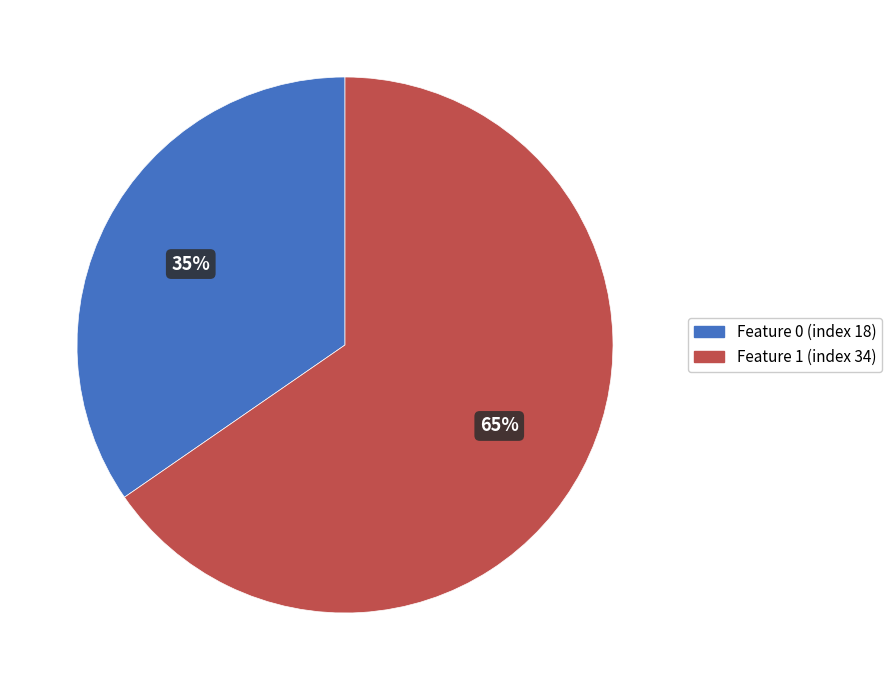

What is the ratio of the value at Feature 1 (index 34) to the value at Feature 0 (index 18)?

1.9